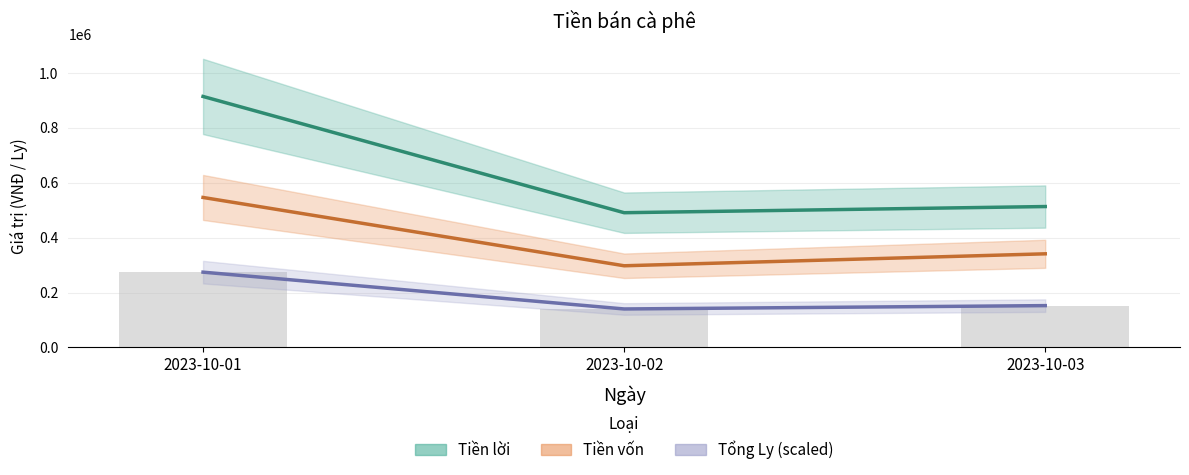

Reading left to right, transcribe all the data shown in this chart.

Tổng Ly: 2023-10-01=274161.2	2023-10-02=140126.9	2023-10-03=152311.8
Tiền lời: 2023-10-01=913870.8	2023-10-02=490600.3	2023-10-03=513054.6
Tiền vốn: 2023-10-01=546129.2	2023-10-02=297399.7	2023-10-03=340945.4